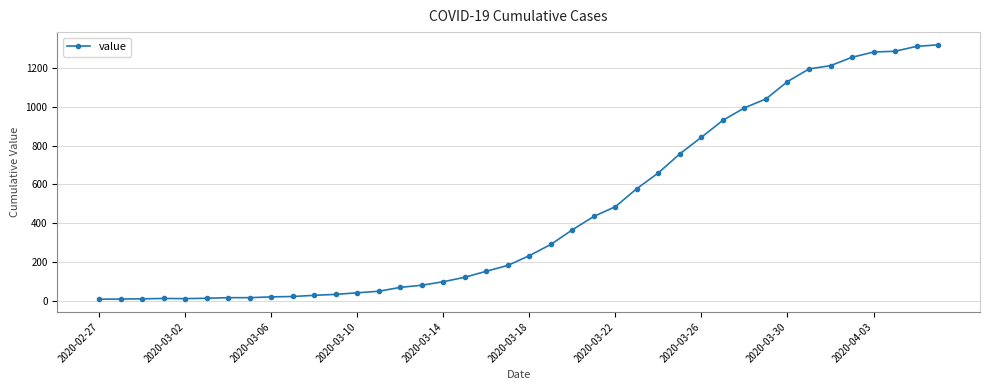

What is the maximum value shown in the chart?

1318